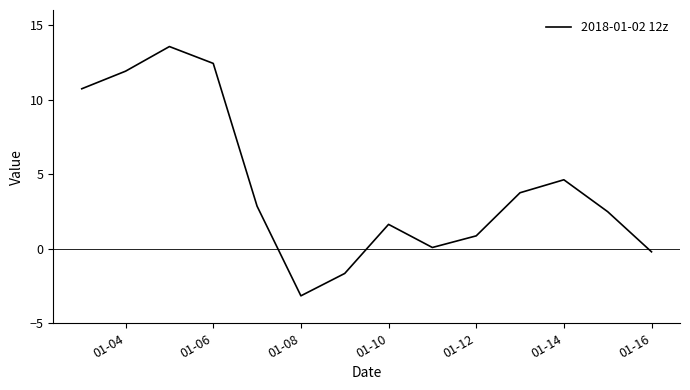

What is the maximum value shown in the chart?

13.6